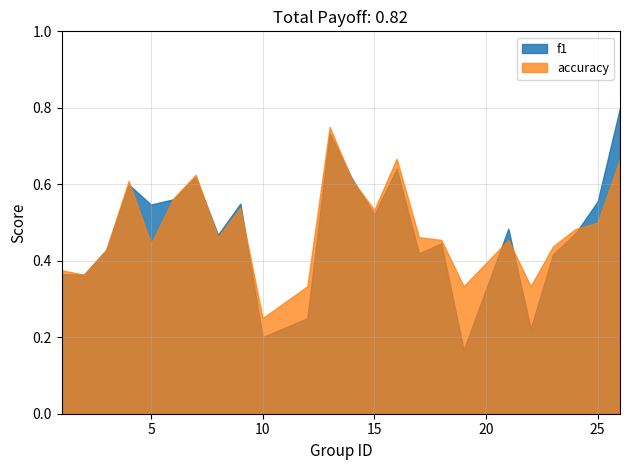

Reading left to right, extract all data points from this chart.

f1: 1=0.4	2=0.4	3=0.4	4=0.6	5=0.5	6=0.6	7=0.6	8=0.5	9=0.5	10=0.2	12=0.2	13=0.7	14=0.6	15=0.5	16=0.6	17=0.4	18=0.4	19=0.2	21=0.5	22=0.2	23=0.4	24=0.5	25=0.6	26=0.8
accuracy: 1=0.4	2=0.4	3=0.4	4=0.6	5=0.4	6=0.6	7=0.6	8=0.5	9=0.5	10=0.2	12=0.3	13=0.8	14=0.6	15=0.5	16=0.7	17=0.5	18=0.5	19=0.3	21=0.5	22=0.3	23=0.4	24=0.5	25=0.5	26=0.7